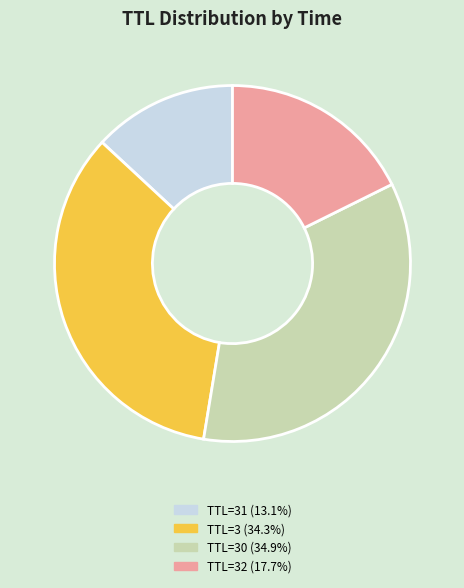

Is there any slice that represents more than half of the pie?

No